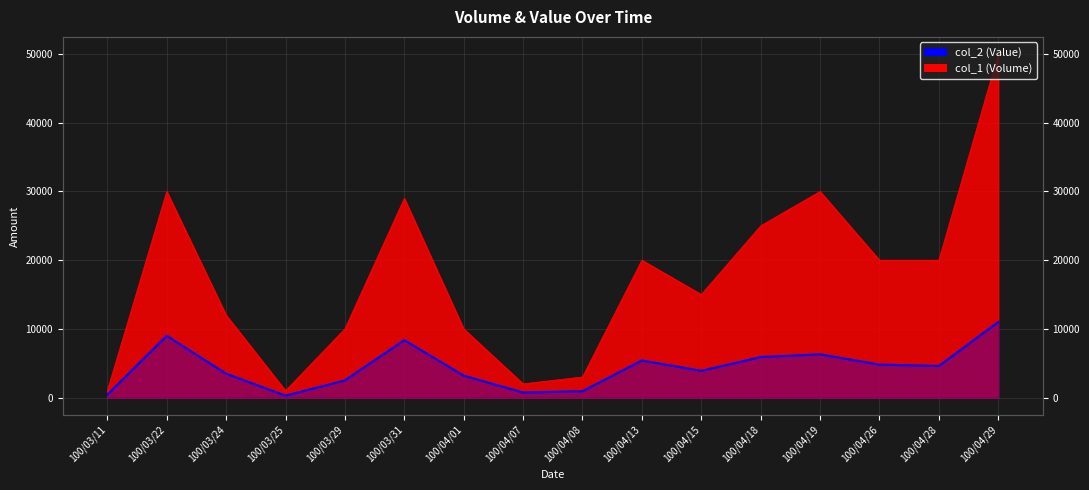

Where is the first local minimum for col_1 (Volume)?

100/03/25